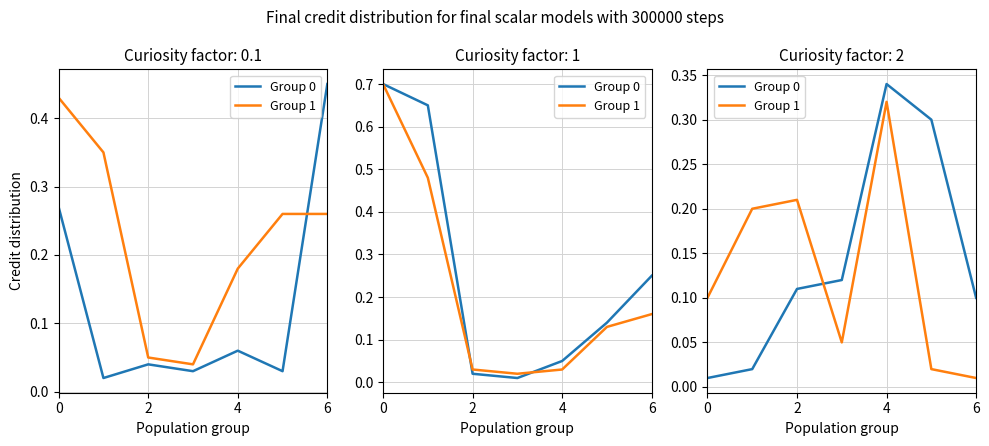

True or false: Group 0 has more than 1 points higher than both neighbors.

False